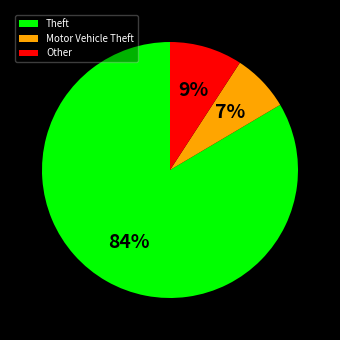

Rank the categories by value from highest to lowest.

Theft, Other, Motor Vehicle Theft